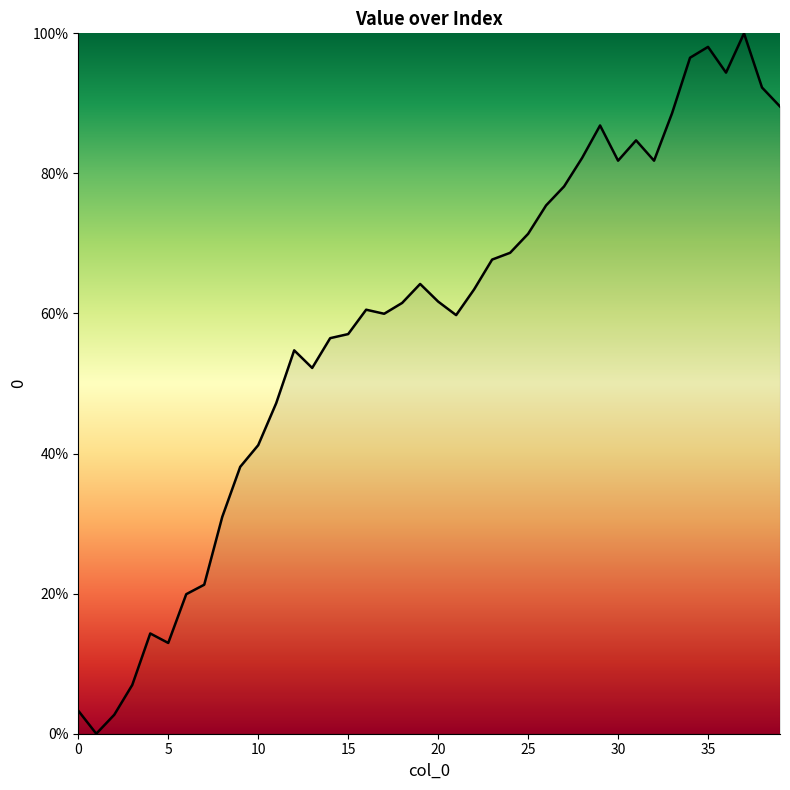

What is the maximum value shown in the chart?

100.0